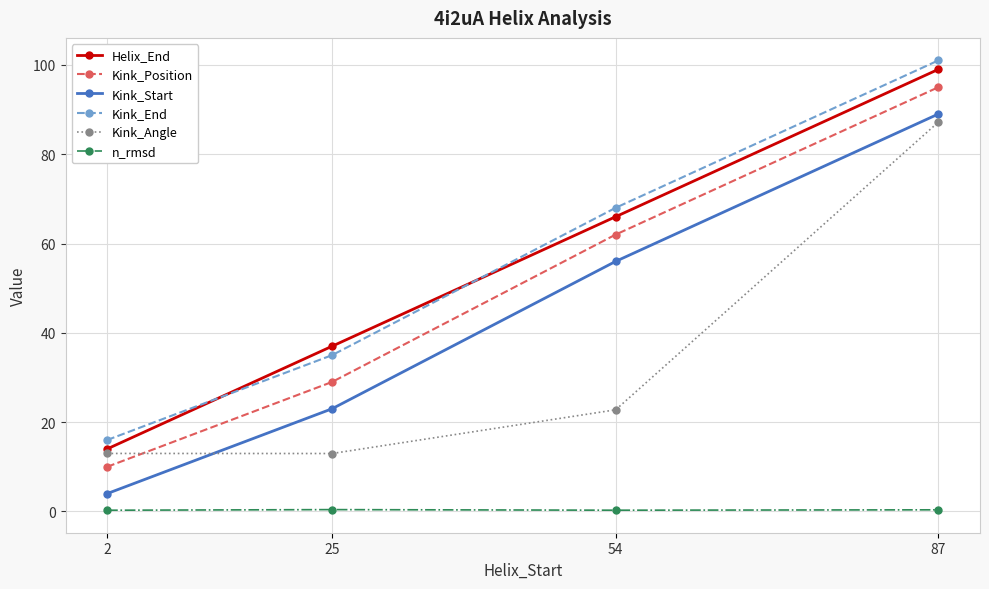

Is it true that Kink_Angle equals 87.2 at 87?

True